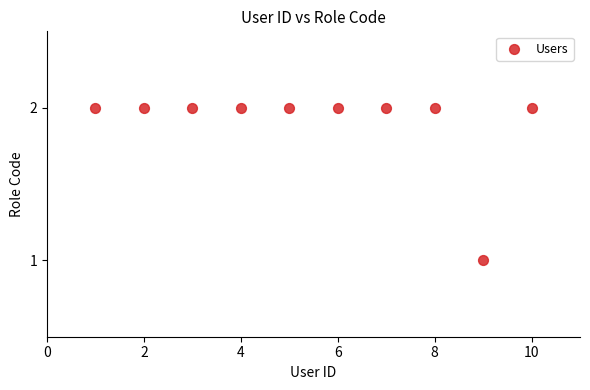

What is the range of X values (max minus min)?

9